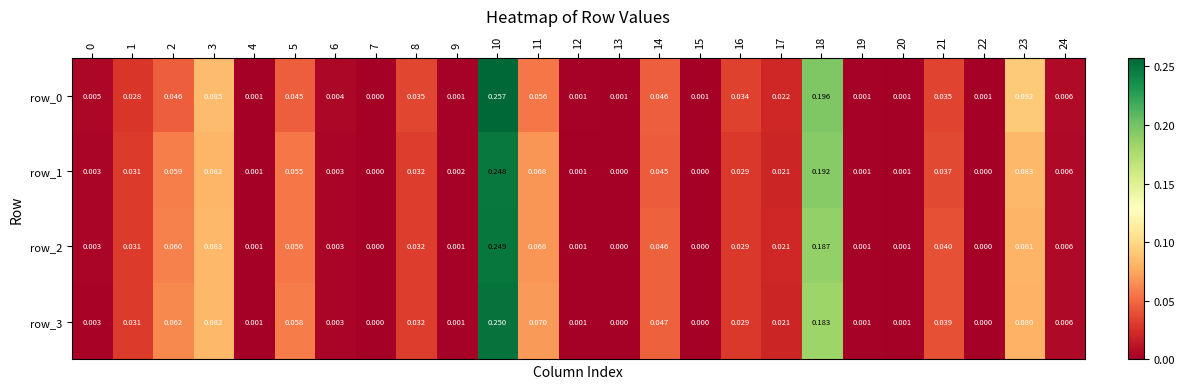

Is the value of row_0 at 16 greater than the value of row_1 at 19?

Yes